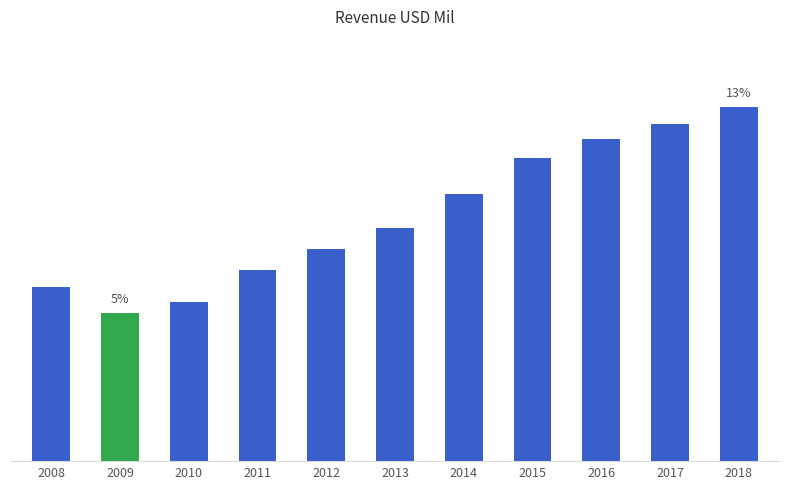

Approximately how many times larger is the value at 2009 compared to 2013?

0.6